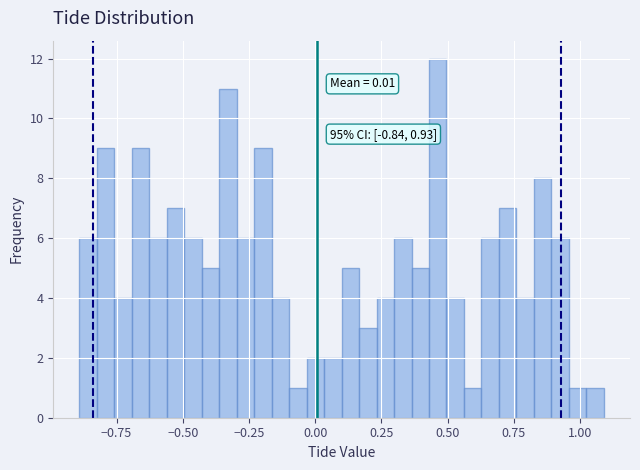

Read against the x-axis, roughly where is the centre of the tallest bar?

0.45